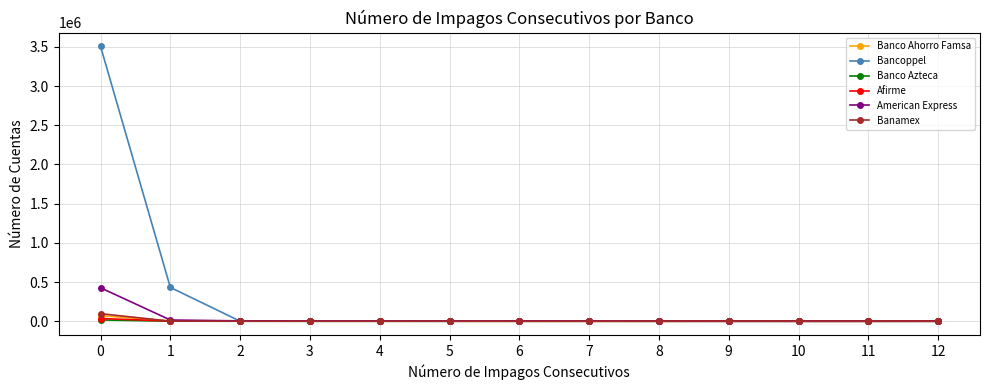

Does the chart display data point markers on the line(s)?

Yes